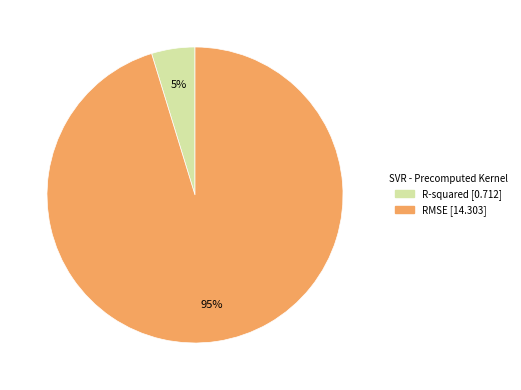

Which slice is the largest?

RMSE